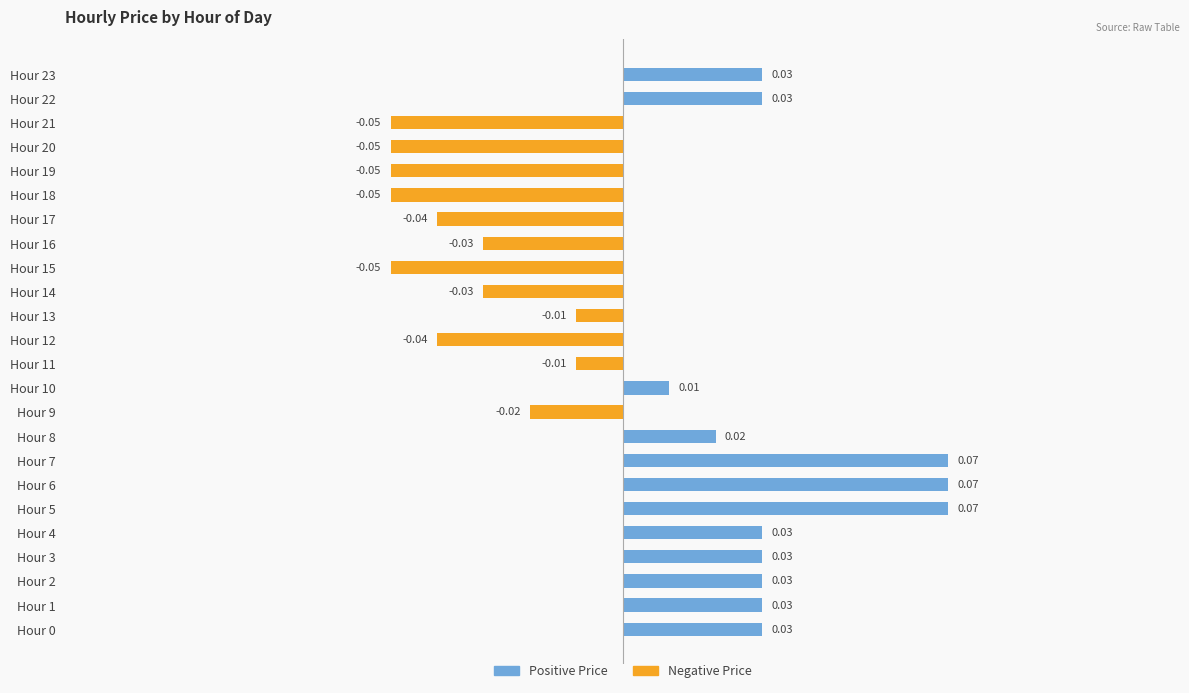

Count the number of data series in this chart.

2